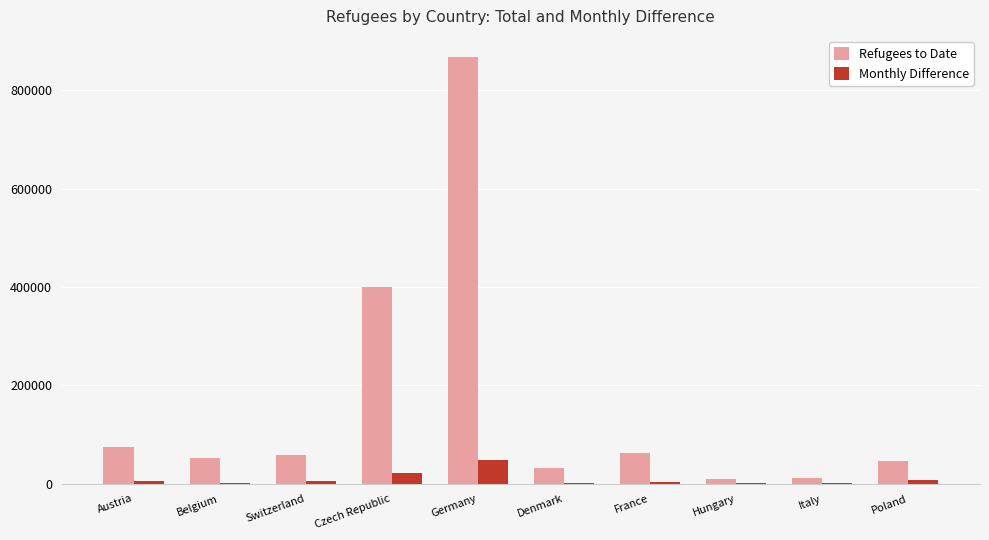

Does the chart contain stacked bars?

No